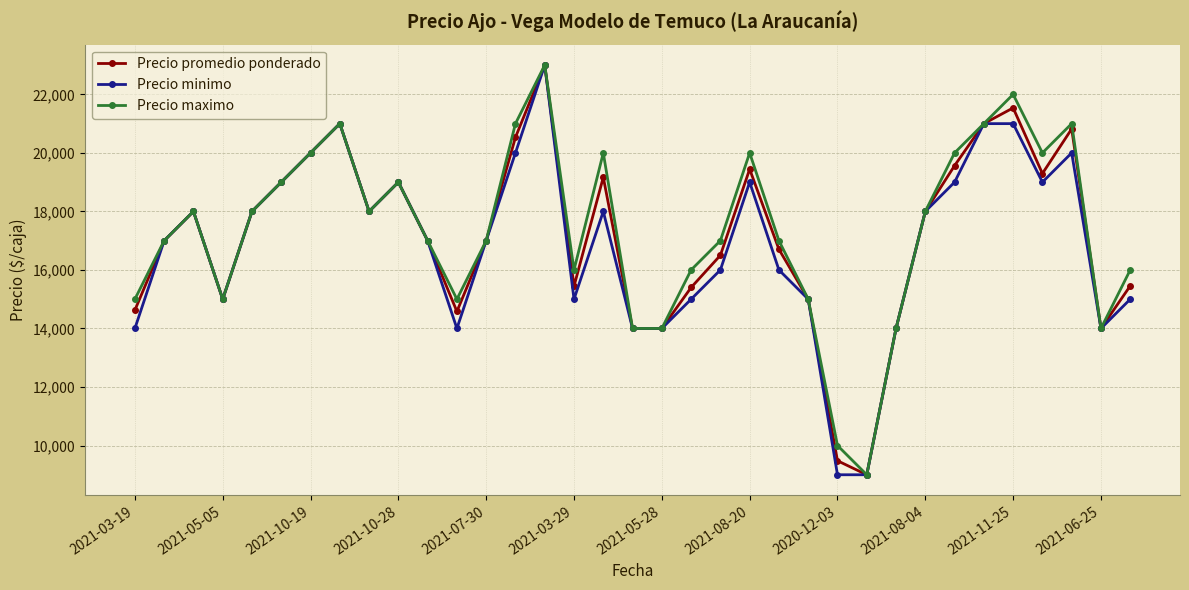

Count the number of categories in the chart.

35